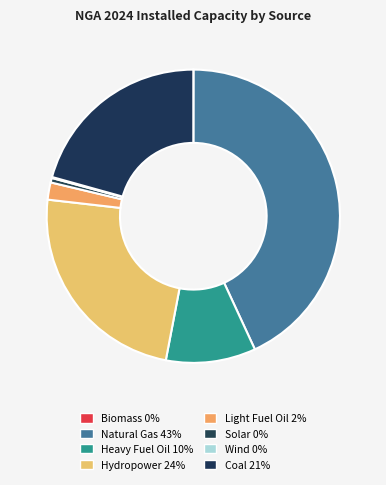

Rank the categories by value from highest to lowest.

Natural Gas, Hydropower, Coal, Heavy Fuel Oil, Light Fuel Oil, Solar, Wind, Biomass